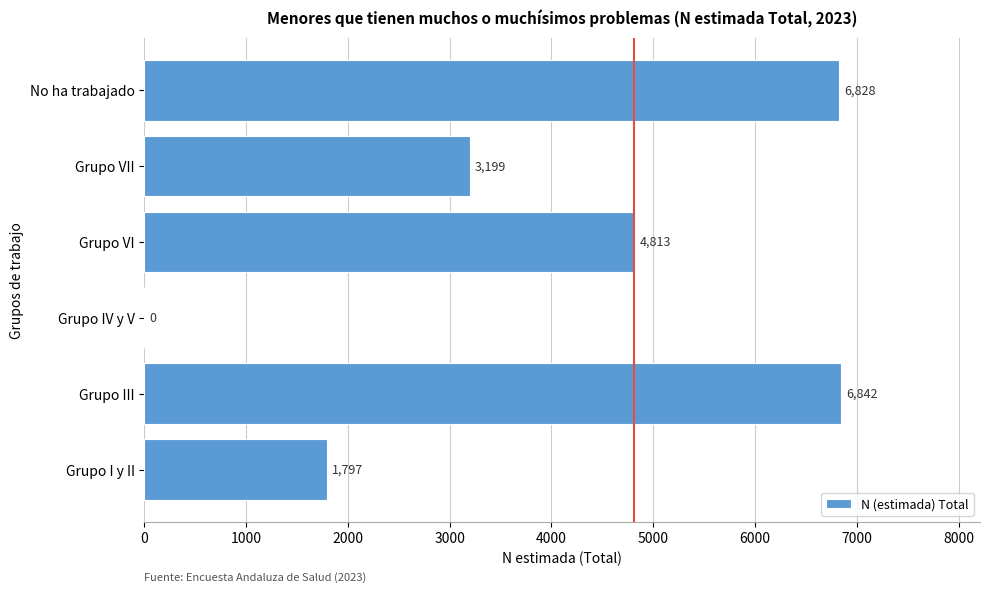

Reading bottom to top, transcribe all the data shown in this chart.

Grupo I y II=1797	Grupo III=6842	Grupo IV y V=0	Grupo VI=4813	Grupo VII=3199	No ha trabajado=6828